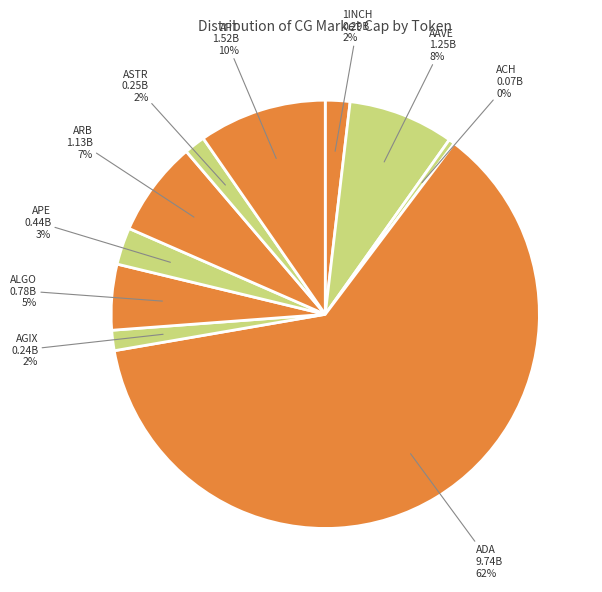

To the nearest percent, what percentage of the pie is AGIX?

2%